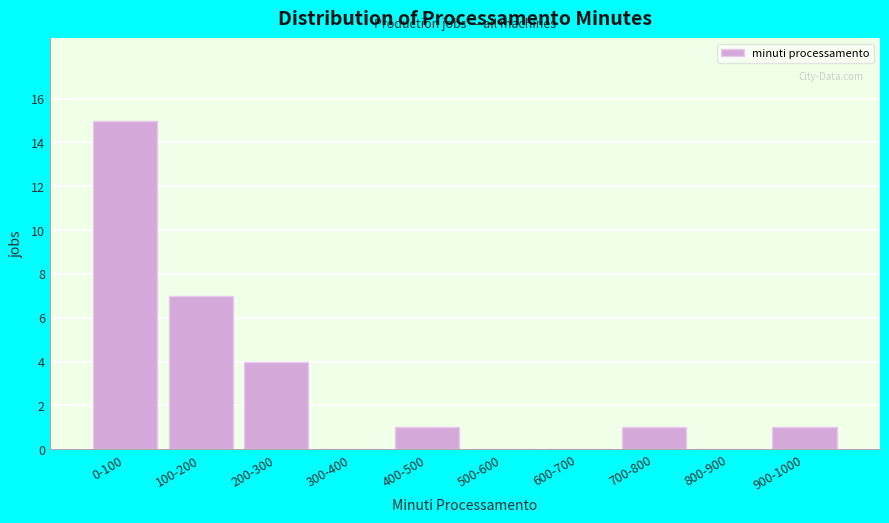

Reading left to right, what are all the values shown in this chart?

0-100=15	100-200=7	200-300=4	300-400=0	400-500=1	500-600=0	600-700=0	700-800=1	800-900=0	900-1000=1